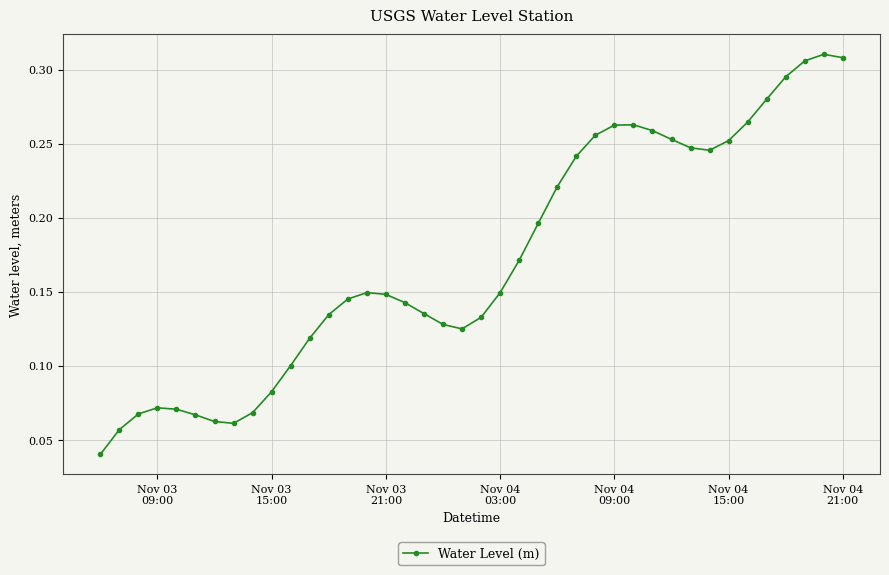

Count the values in the range 0 to 1.

40